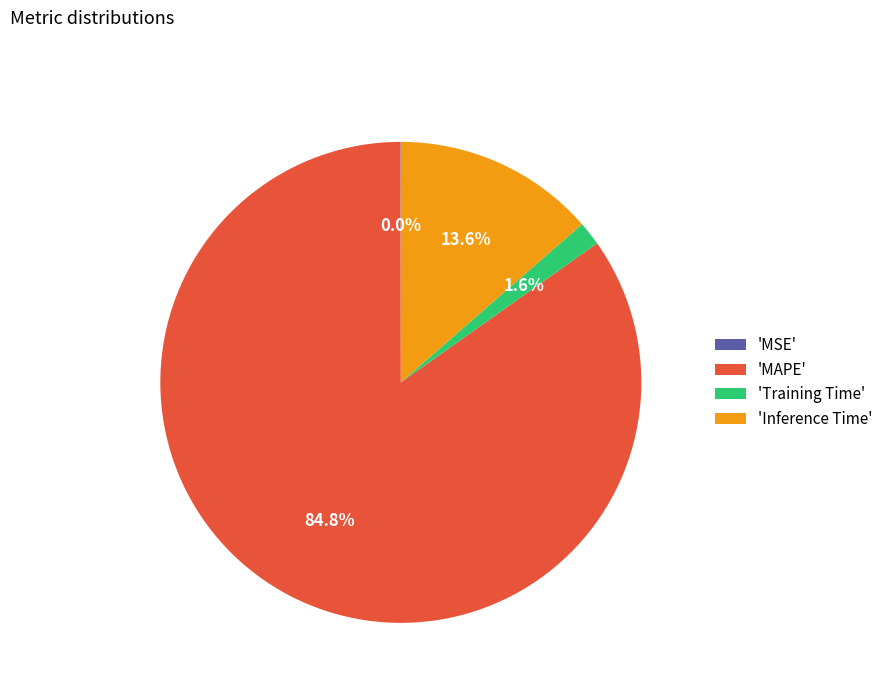

Which category has the biggest portion of the pie?

'MAPE'